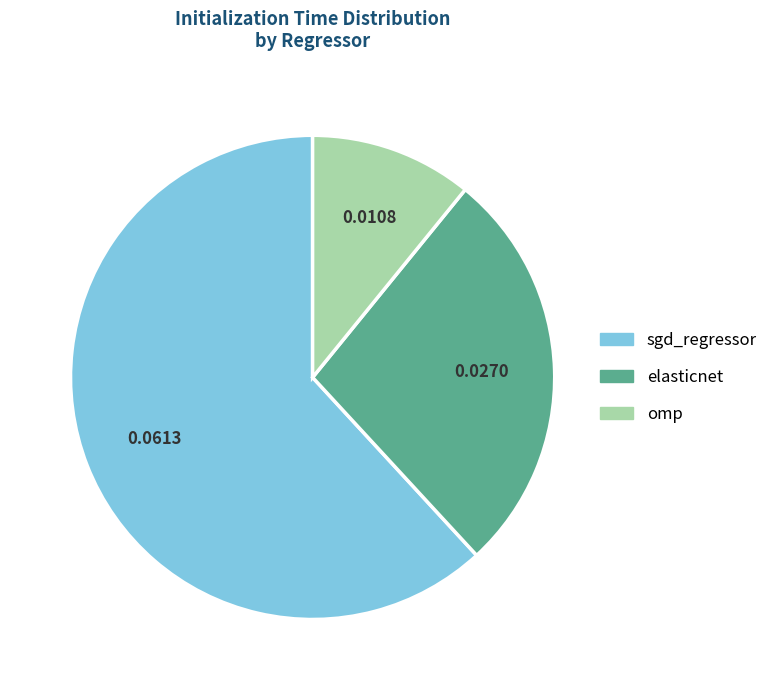

Which slice is the smallest?

omp